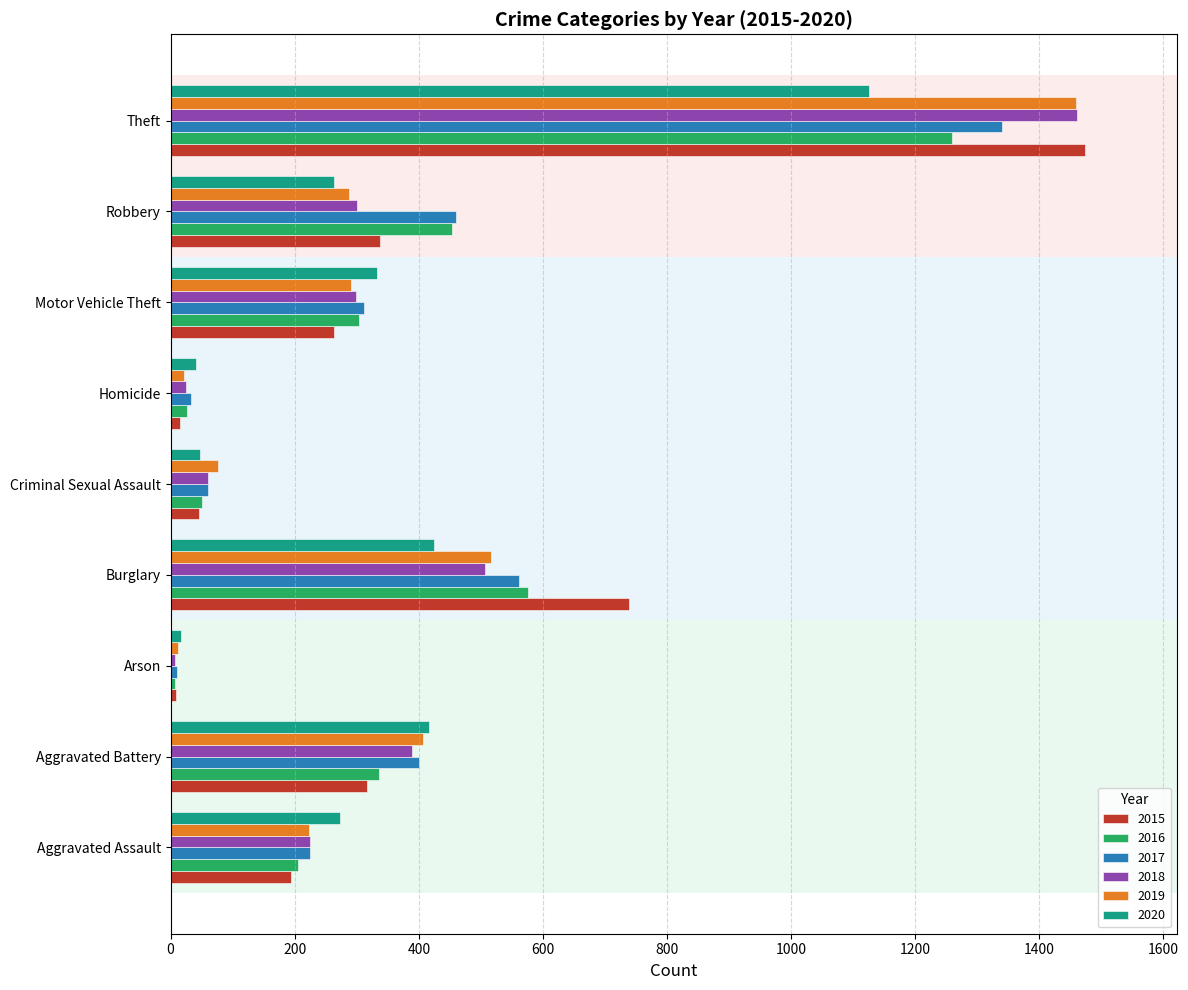

What is the difference between the highest and lowest values at Aggravated Battery?

100